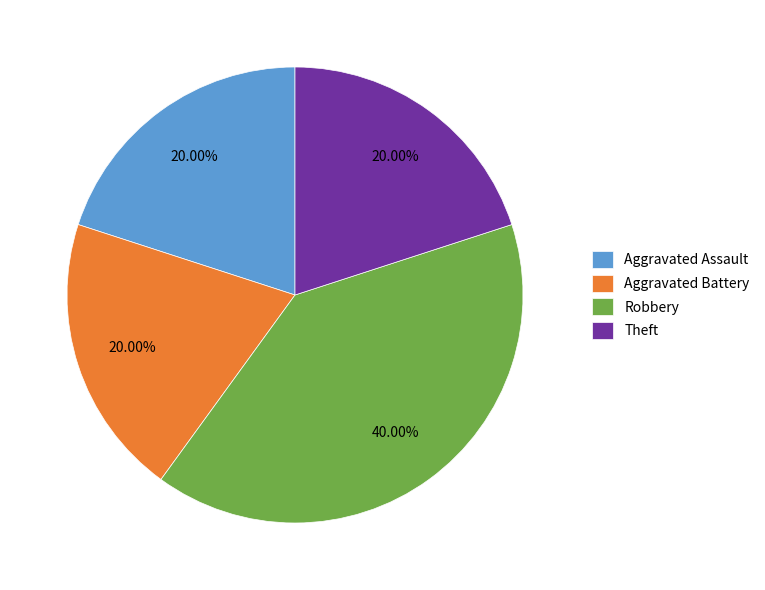

Which slice is the largest?

Robbery